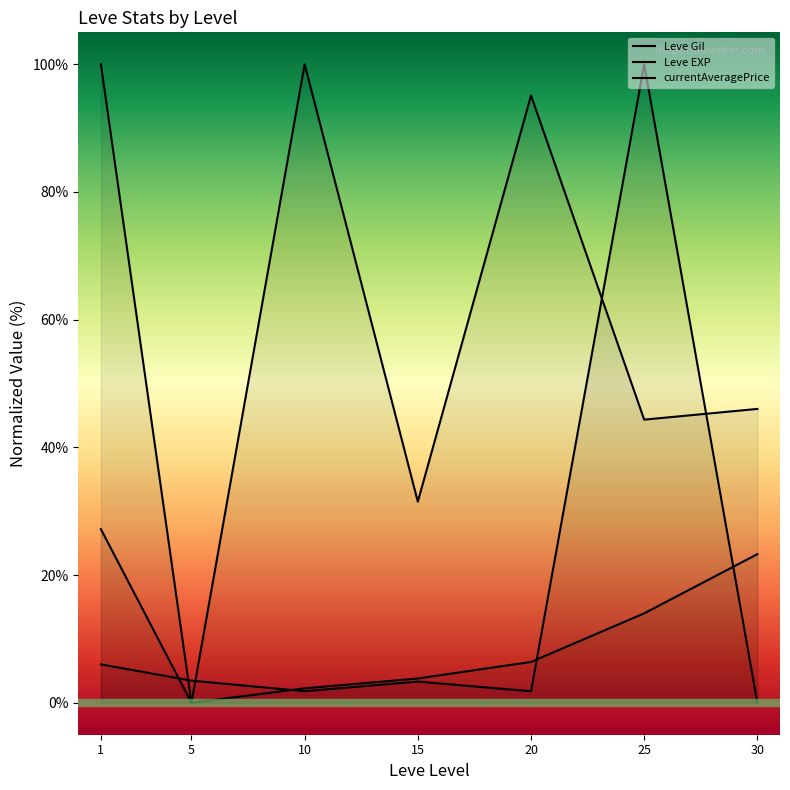

Between 20 and 25, which is larger?

20